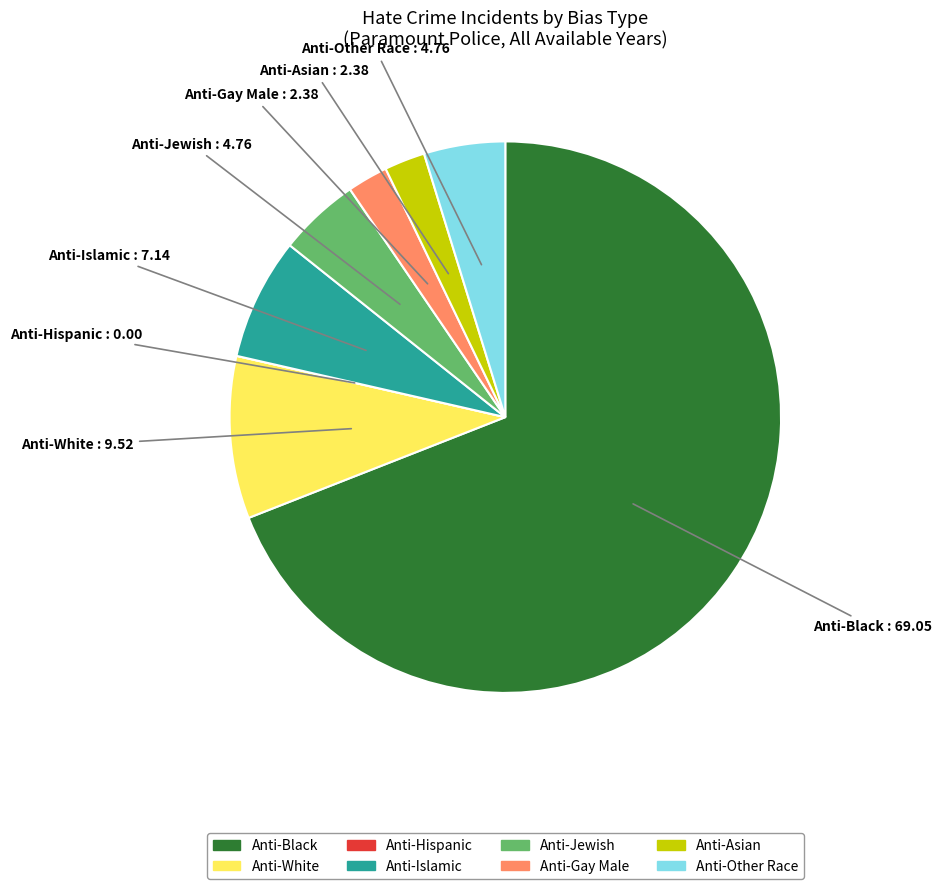

Is there any slice that represents more than half of the pie?

Yes